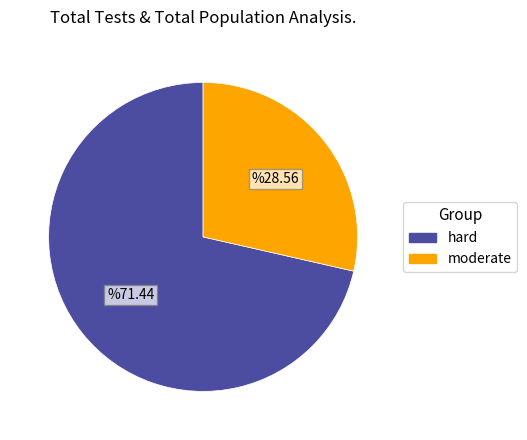

Do hard and moderate together represent more than half of the pie?

Yes